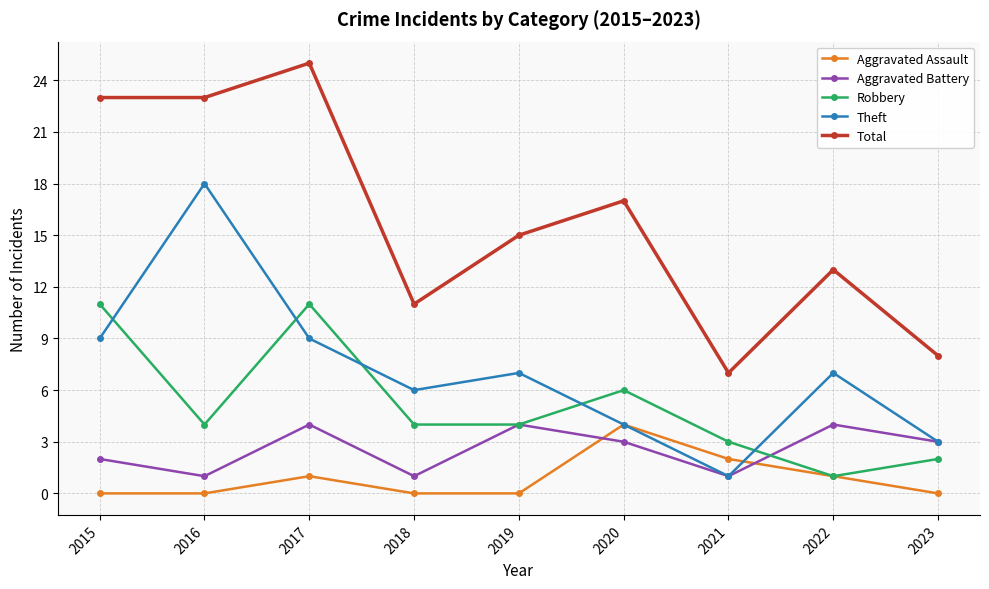

Reading right to left, transcribe all the data shown in this chart.

Aggravated Assault: 2023=0	2022=1	2021=2	2020=4	2019=0	2018=0	2017=1	2016=0	2015=0
Aggravated Battery: 2023=3	2022=4	2021=1	2020=3	2019=4	2018=1	2017=4	2016=1	2015=2
Robbery: 2023=2	2022=1	2021=3	2020=6	2019=4	2018=4	2017=11	2016=4	2015=11
Theft: 2023=3	2022=7	2021=1	2020=4	2019=7	2018=6	2017=9	2016=18	2015=9
Total: 2023=8	2022=13	2021=7	2020=17	2019=15	2018=11	2017=25	2016=23	2015=23